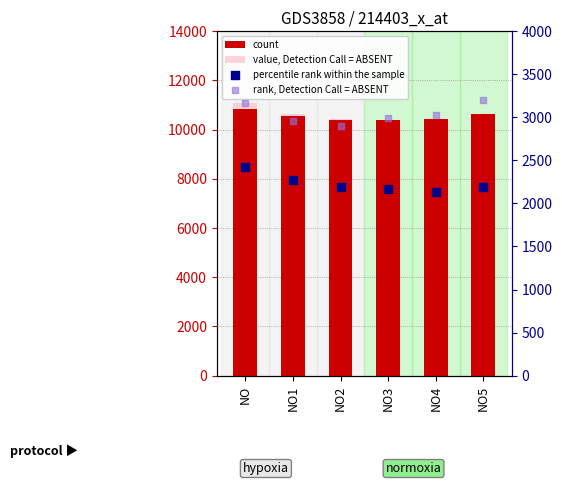

What is the total value across all series at NO?

27494